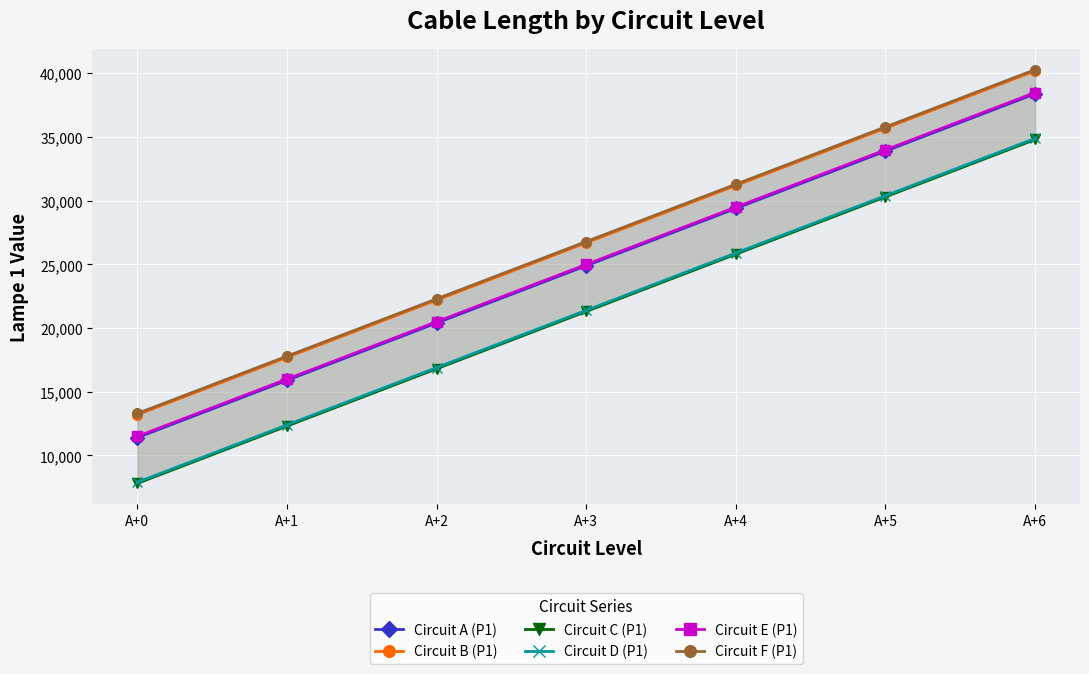

What is the value of the Circuit F (P1) point at the 7th from the left?

40296